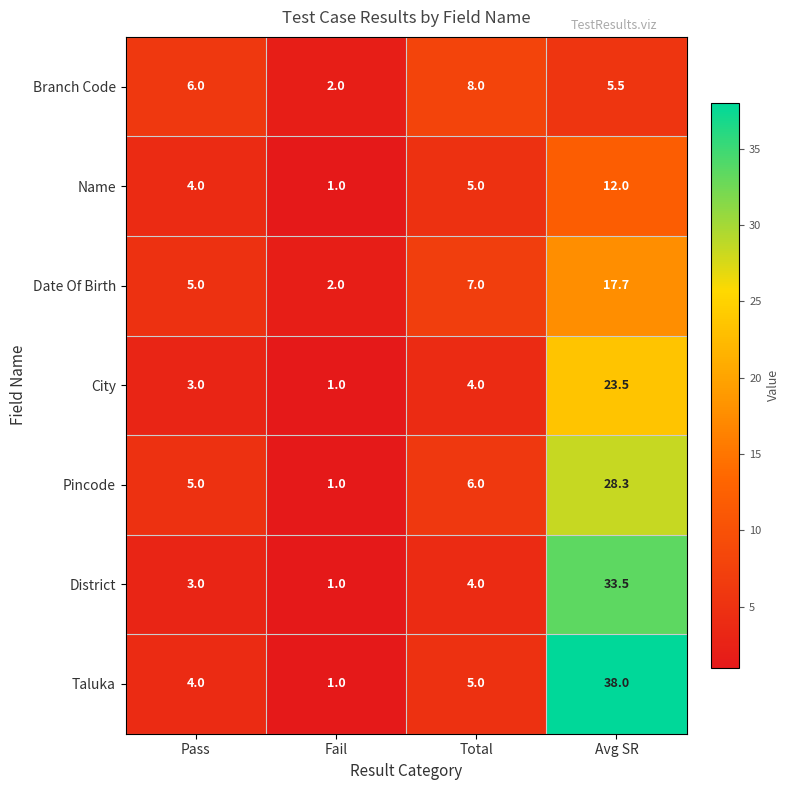

Reading right to left, list all the values displayed in this chart.

Branch Code: 5.5	8.0	2.0	6.0
Name: 12.0	5.0	1.0	4.0
Date Of Birth: 17.7	7.0	2.0	5.0
City: 23.5	4.0	1.0	3.0
Pincode: 28.3	6.0	1.0	5.0
District: 33.5	4.0	1.0	3.0
Taluka: 38.0	5.0	1.0	4.0